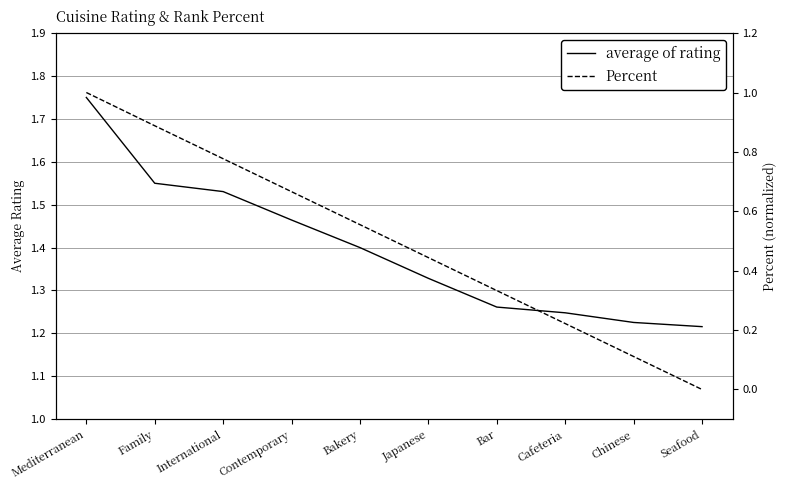

True or false: Percent and average of rating cross at least once.

False